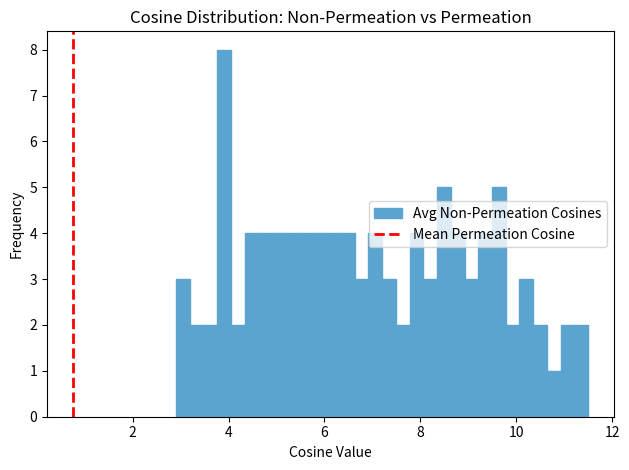

Read against the x-axis, roughly where is the centre of the tallest bar?

4.0